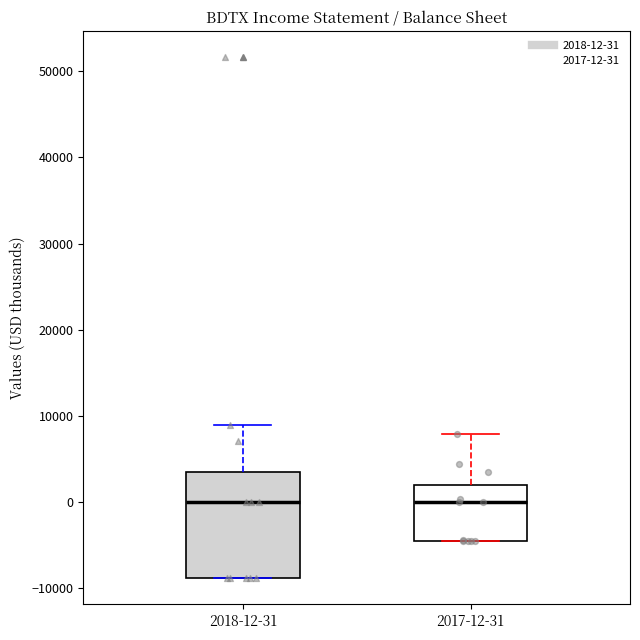

Comparing the boxes themselves (not the whiskers), which one is the tallest?

2018-12-31